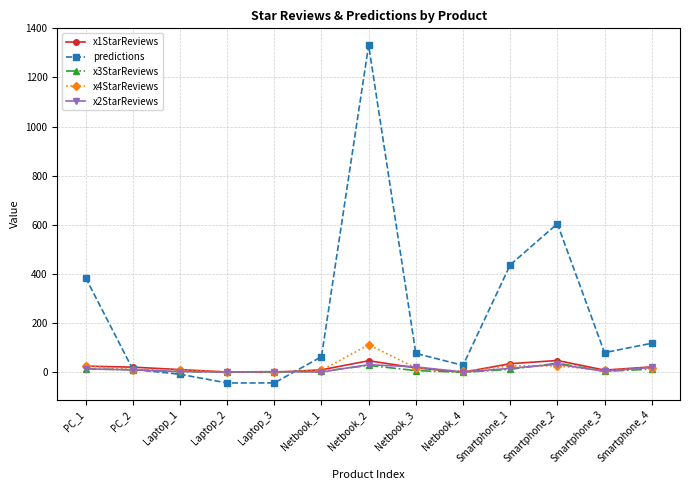

What is the label of the 7th point from the left?

Netbook_2